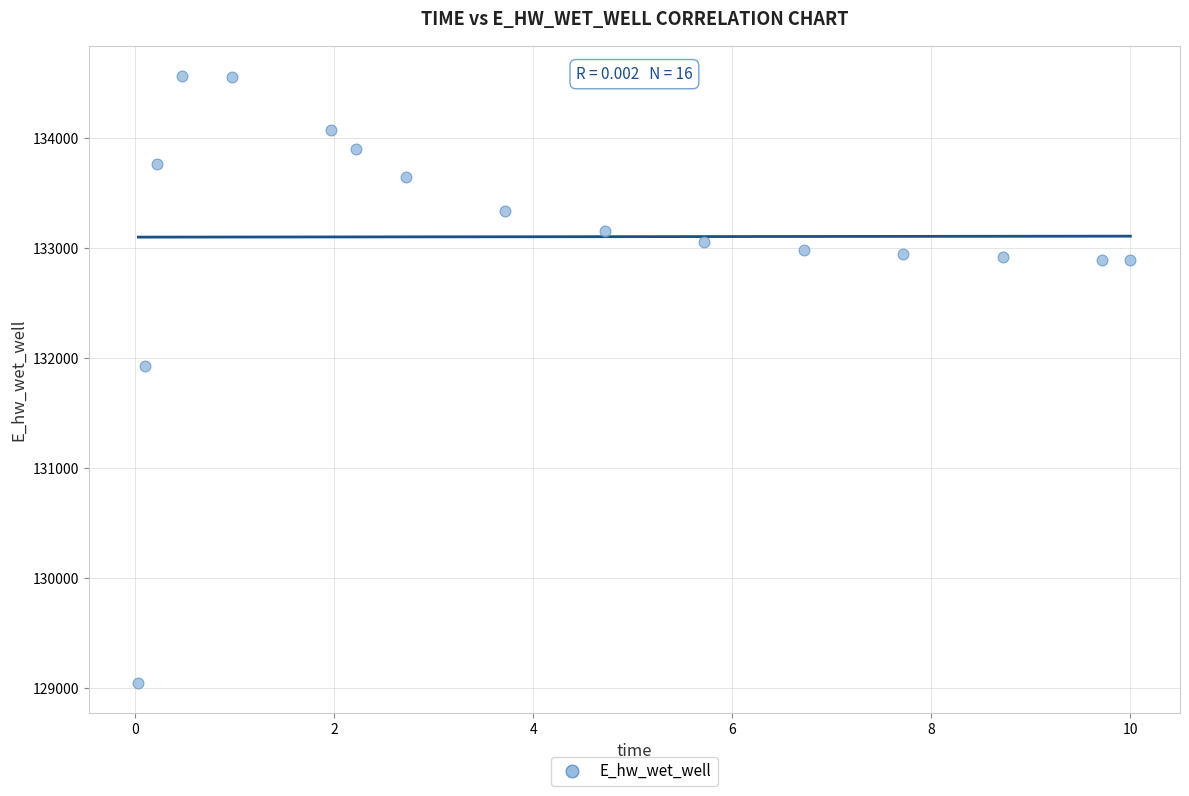

What is the range of X values (max minus min)?

10.0